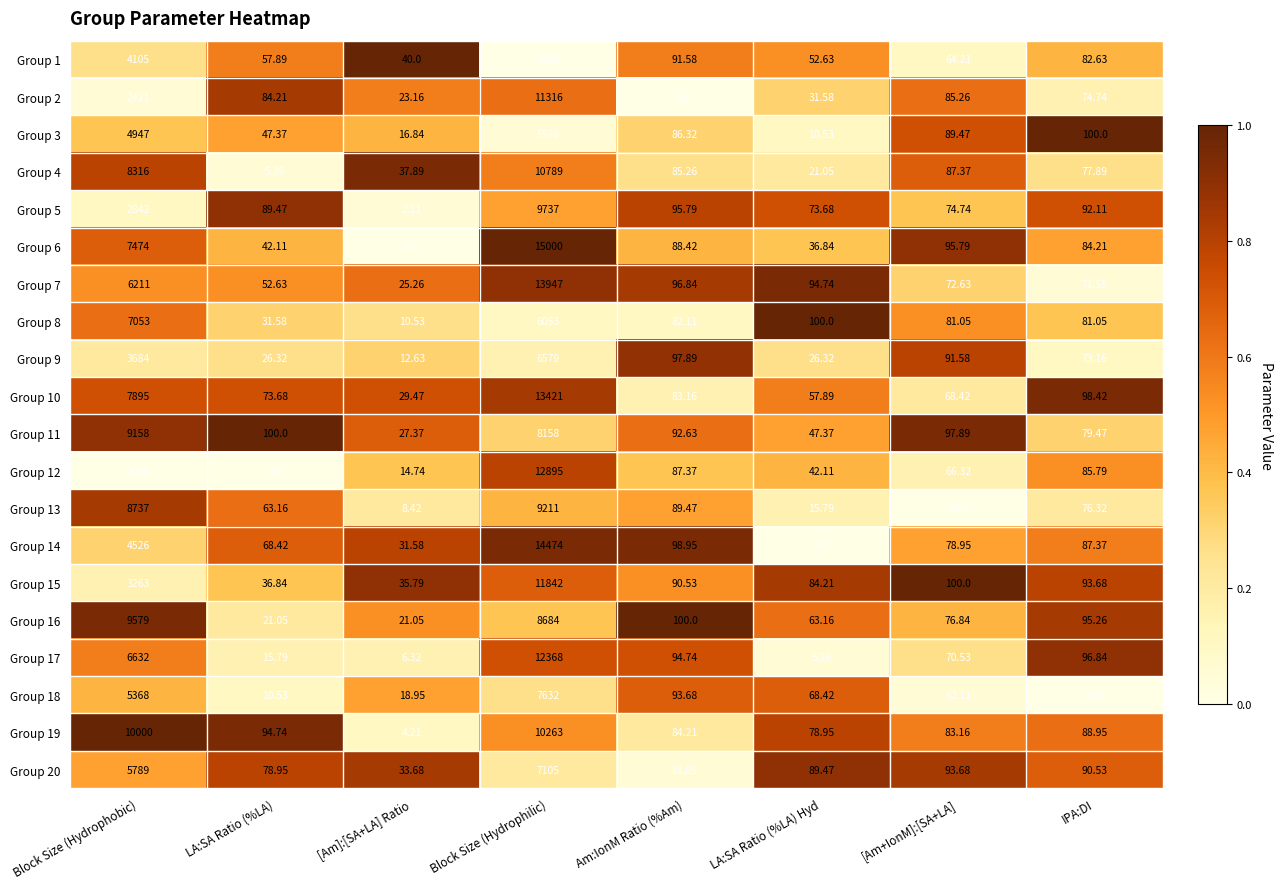

Where does the Group 8 series first go above 82?

Block Size (Hydrophobic)